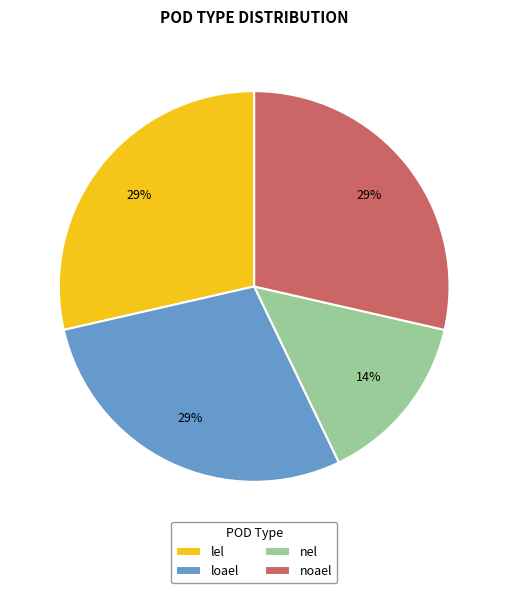

Does loael account for over 50% of the chart?

No